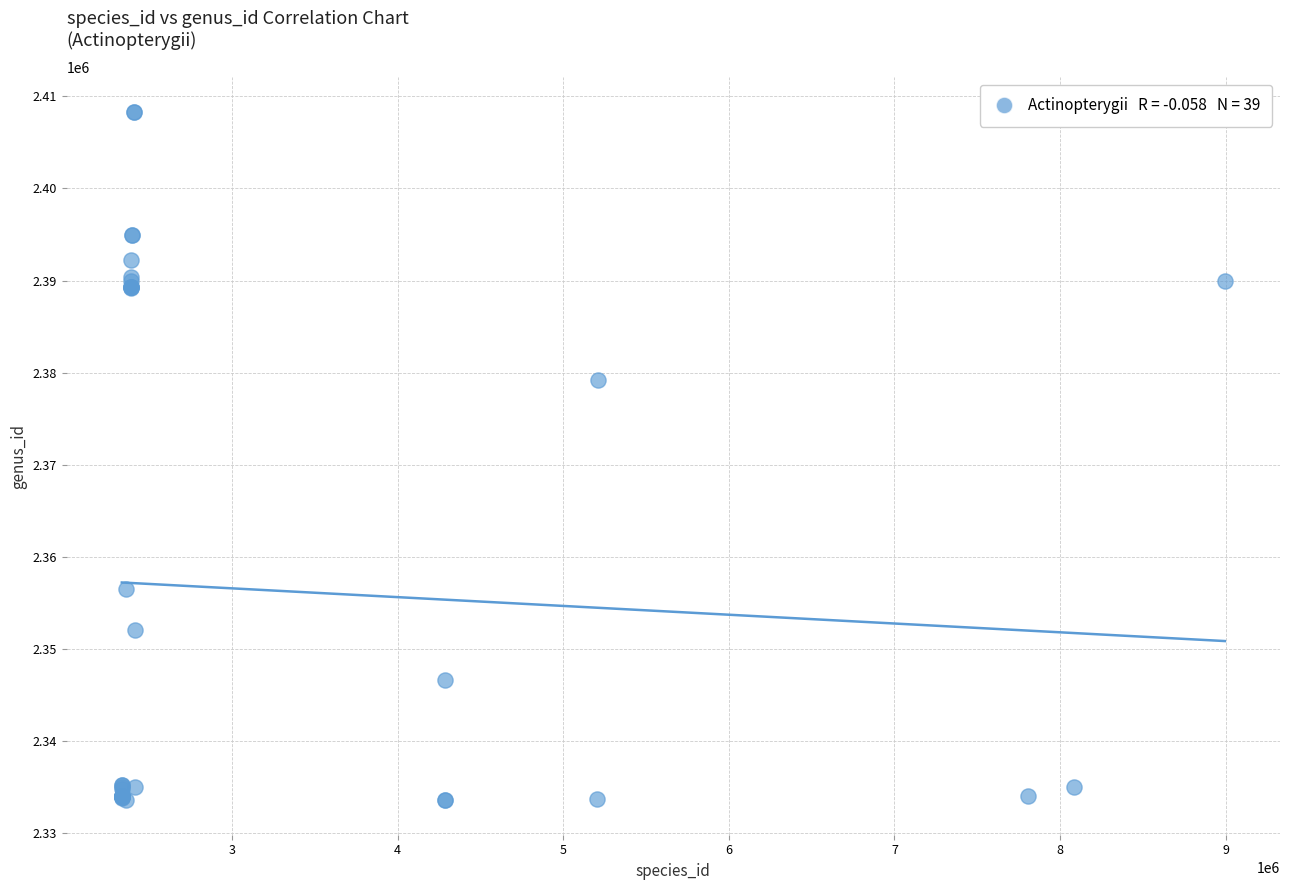

What Y value in the scatter plot is closest to 2370951?

2379262